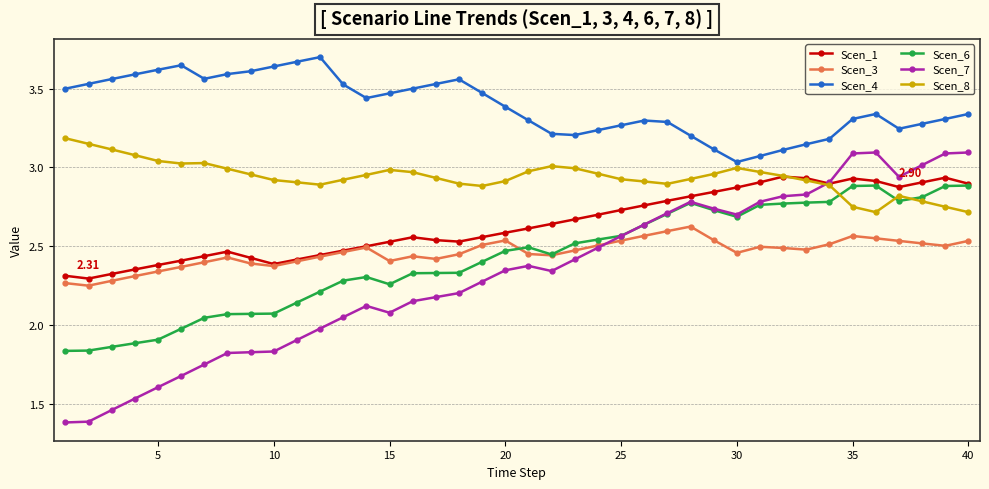

Which series has the largest total across all categories?

Scen_4